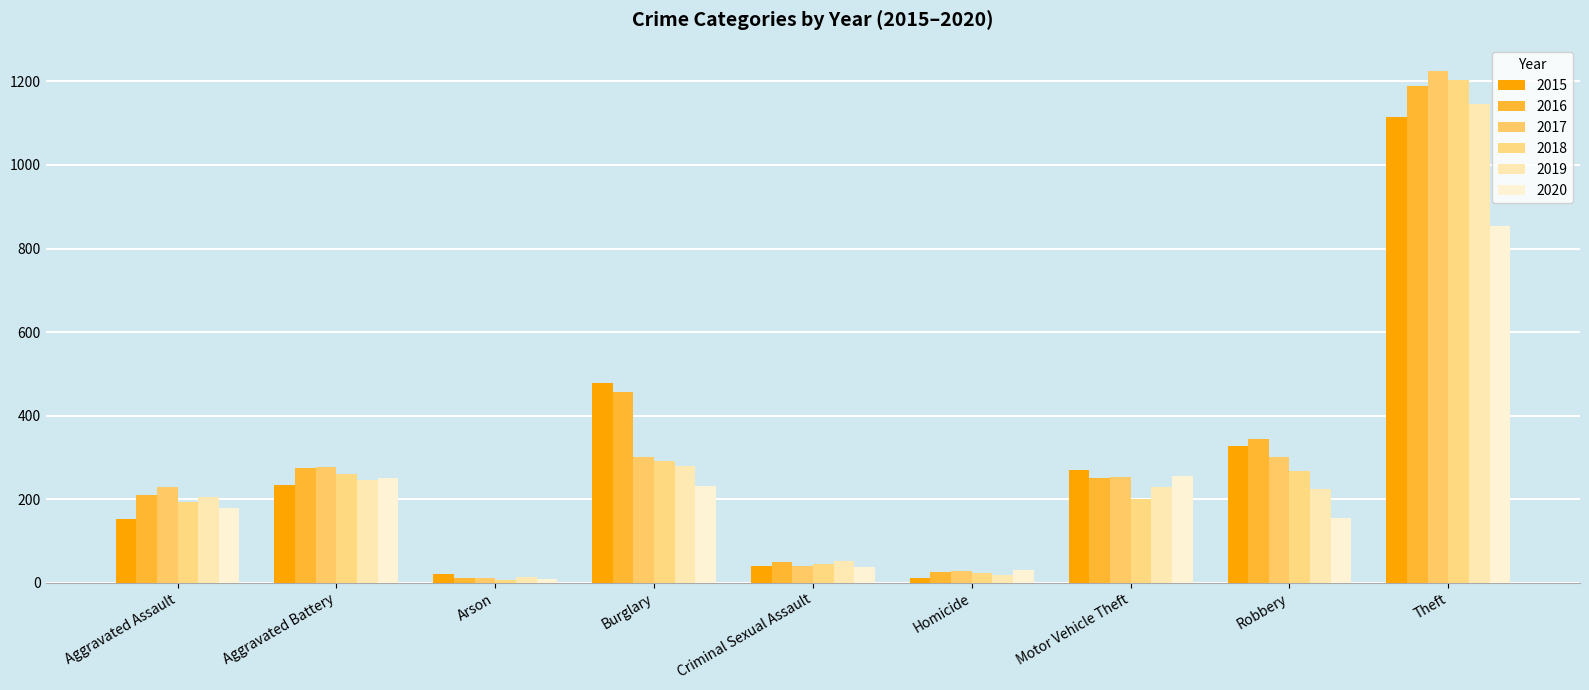

At how many categories does at least one series exceed 1008?

1